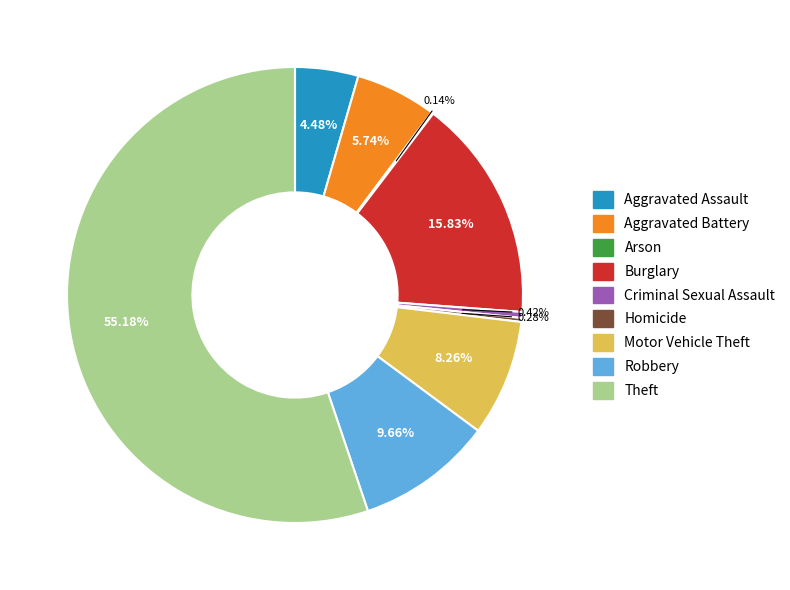

What portion of the pie excludes Theft?

44.8%